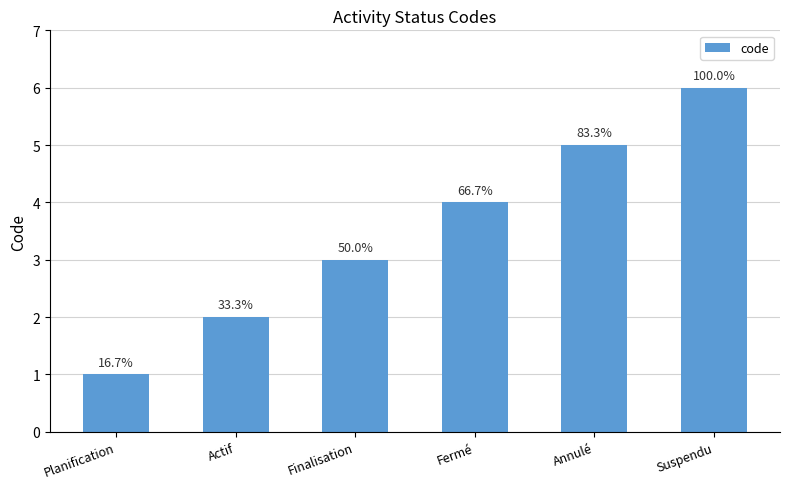

Does the chart contain stacked bars?

No